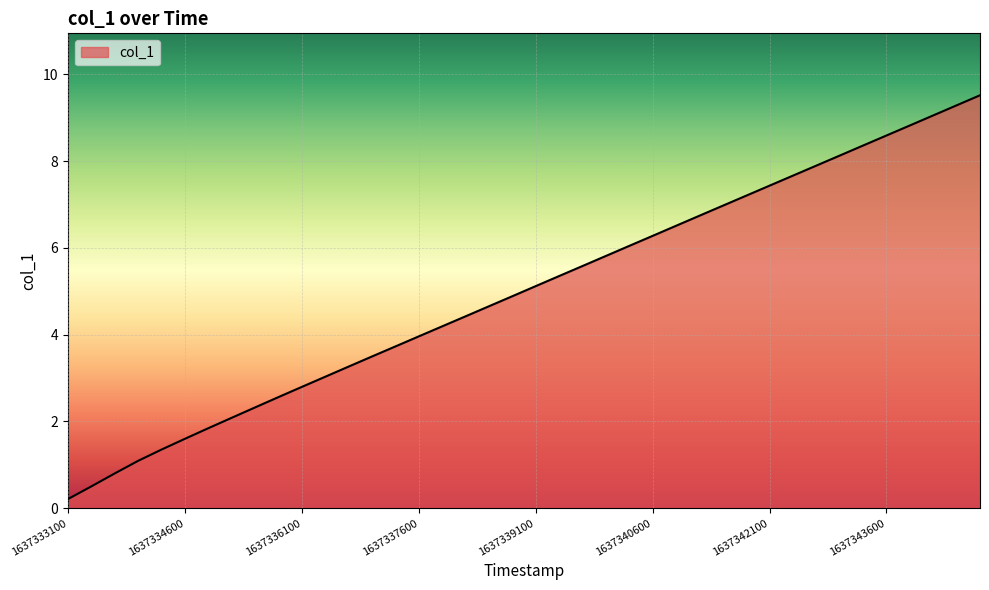

How many distinct data groups are displayed?

1